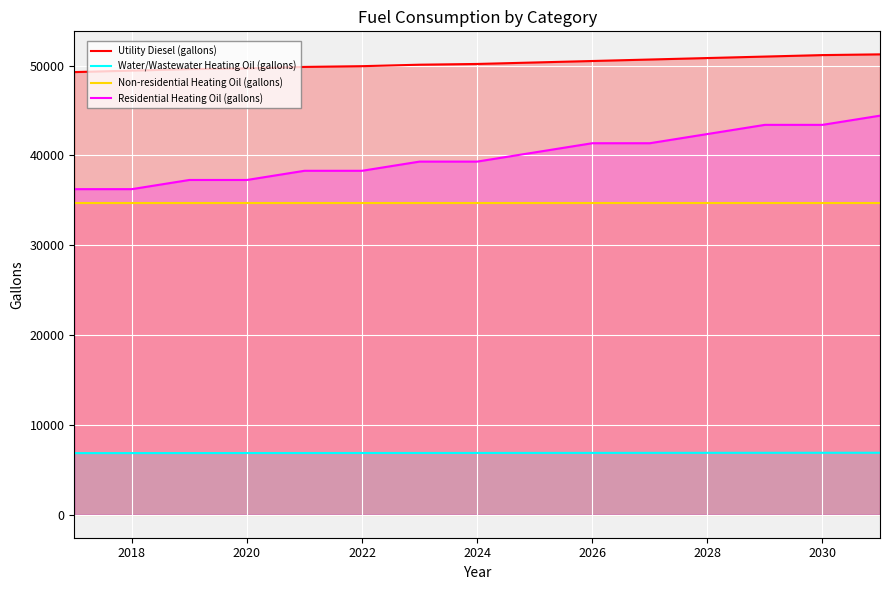

Which series has the largest range (max minus min)?

Residential Heating Oil (gallons)